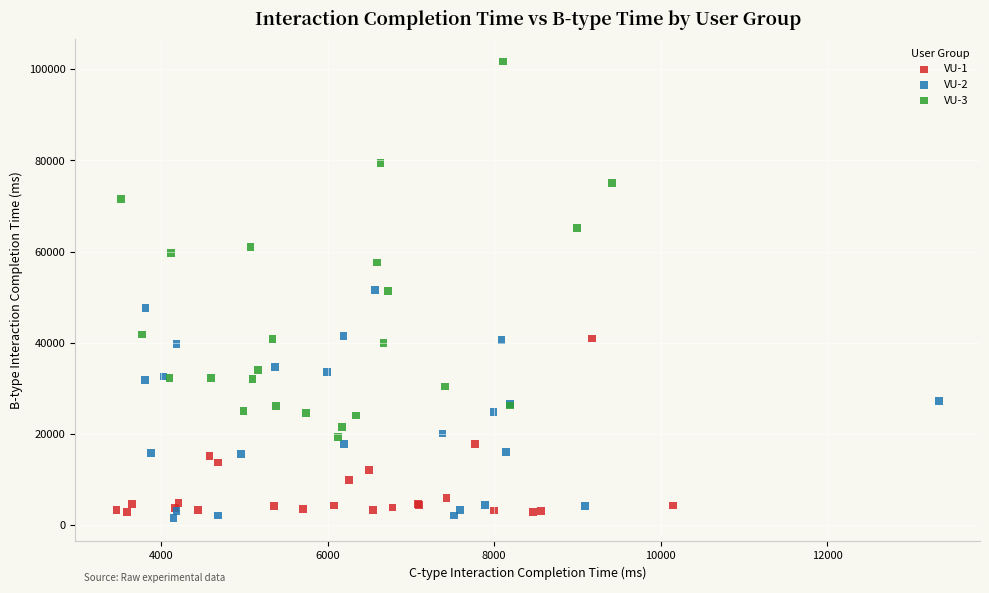

Which series reaches the maximum Y coordinate?

VU-3